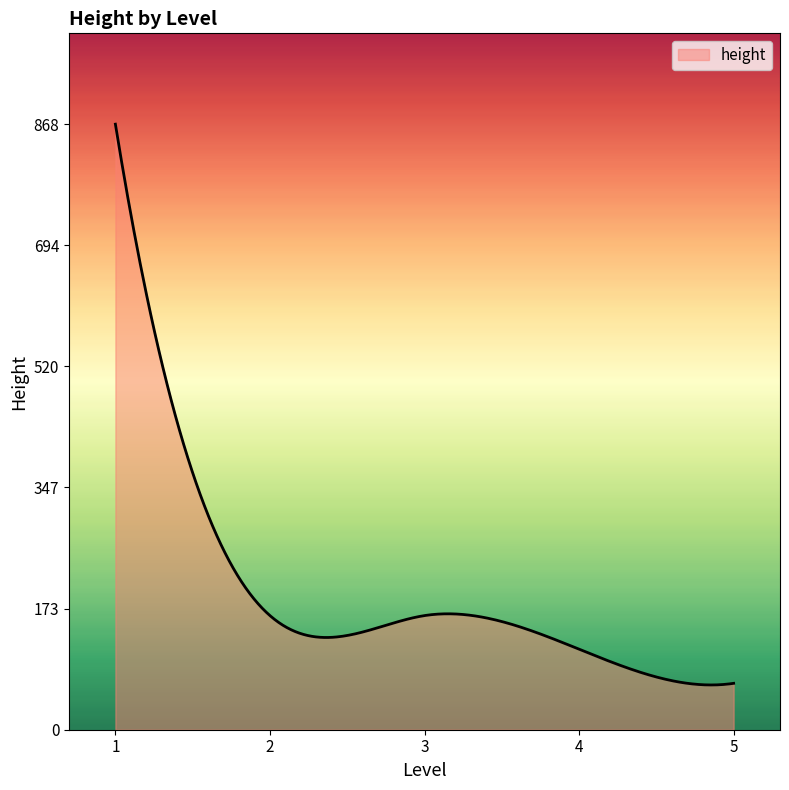

What is the difference between the maximum and minimum values?

803.8